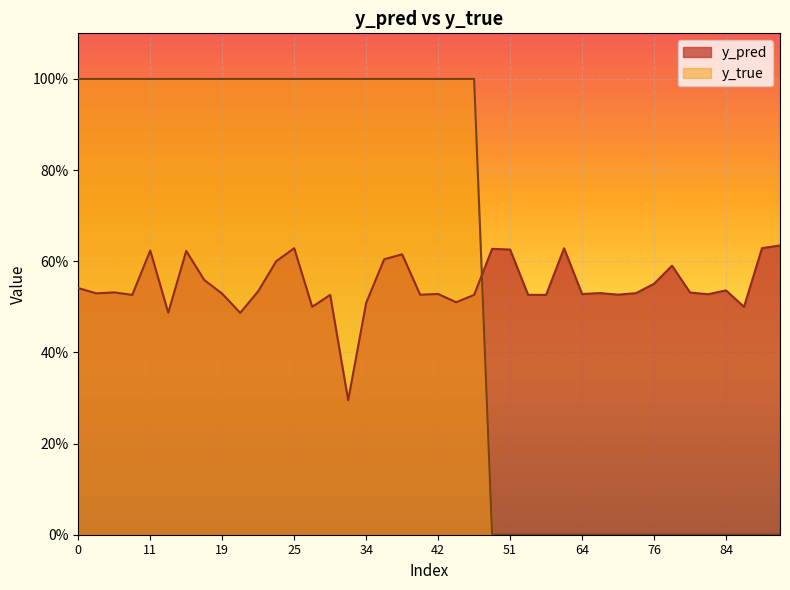

How many y_pred values are between 0 and 1?

40